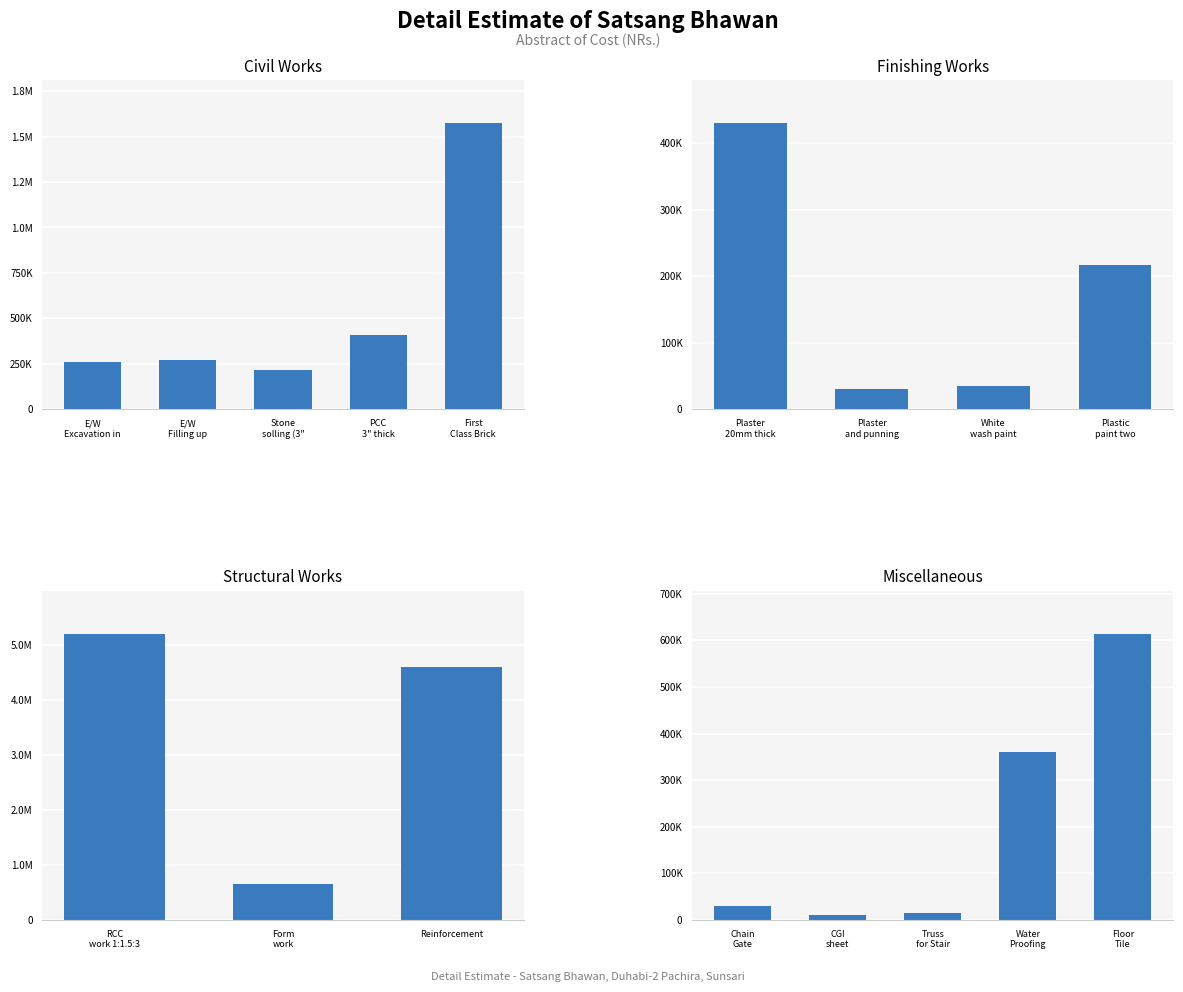

What is the value of the 6th bar from the left?

430437.7